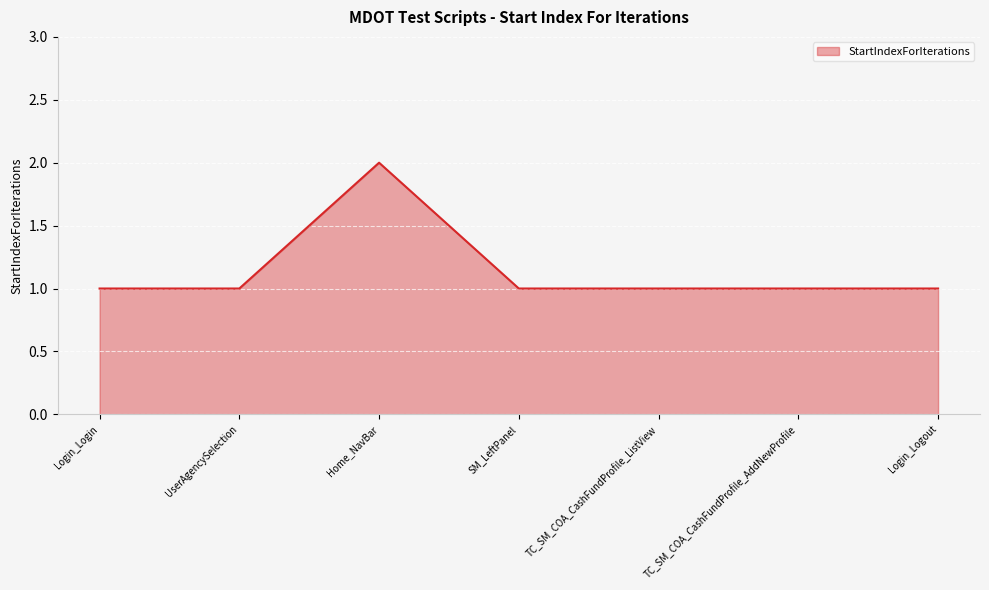

What position from the left is SM_LeftPanel?

4